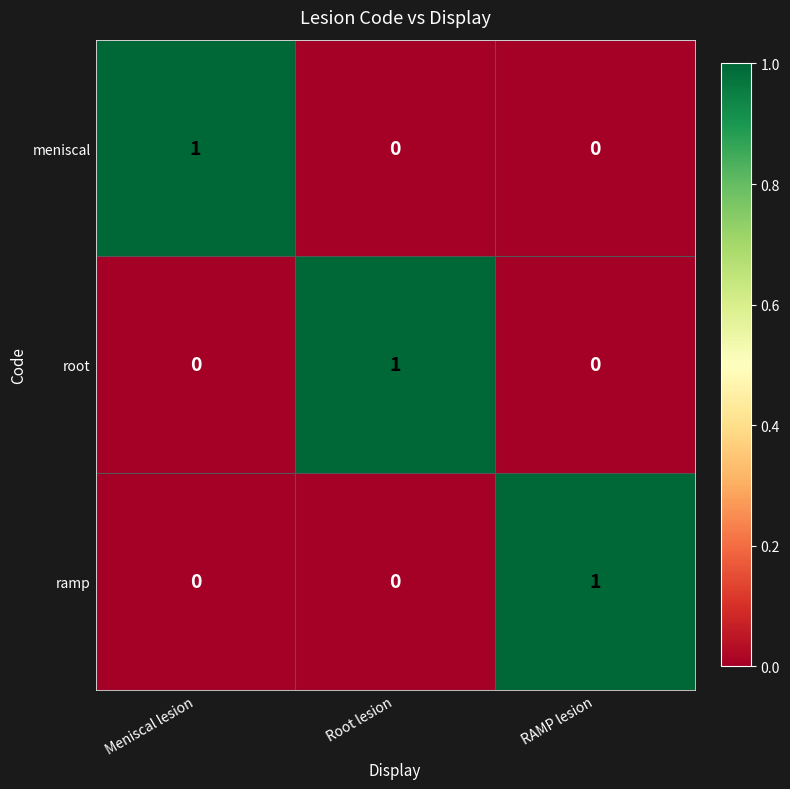

Reading right to left, extract all data points from this chart.

meniscal: RAMP lesion=0	Root lesion=0	Meniscal lesion=1
root: RAMP lesion=0	Root lesion=1	Meniscal lesion=0
ramp: RAMP lesion=1	Root lesion=0	Meniscal lesion=0